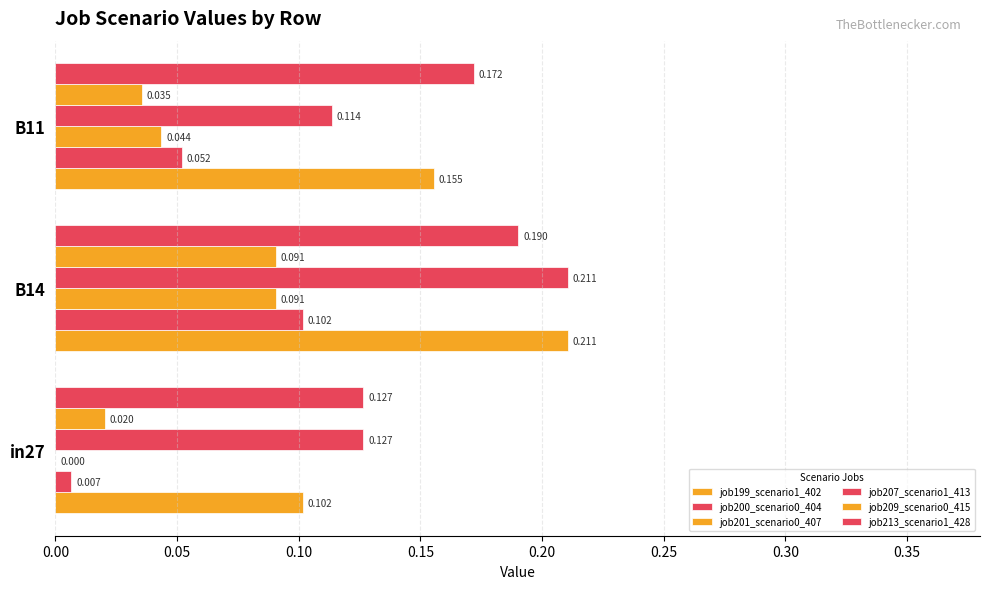

How many categories are shown in the chart?

3